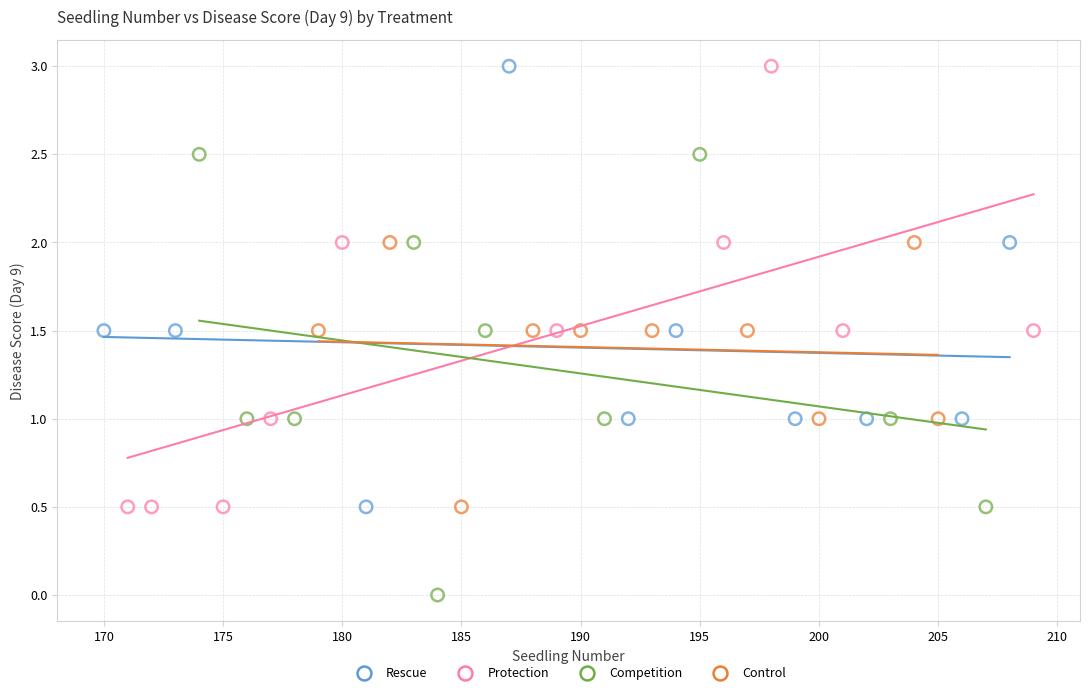

Which series reaches the minimum Y coordinate?

Competition